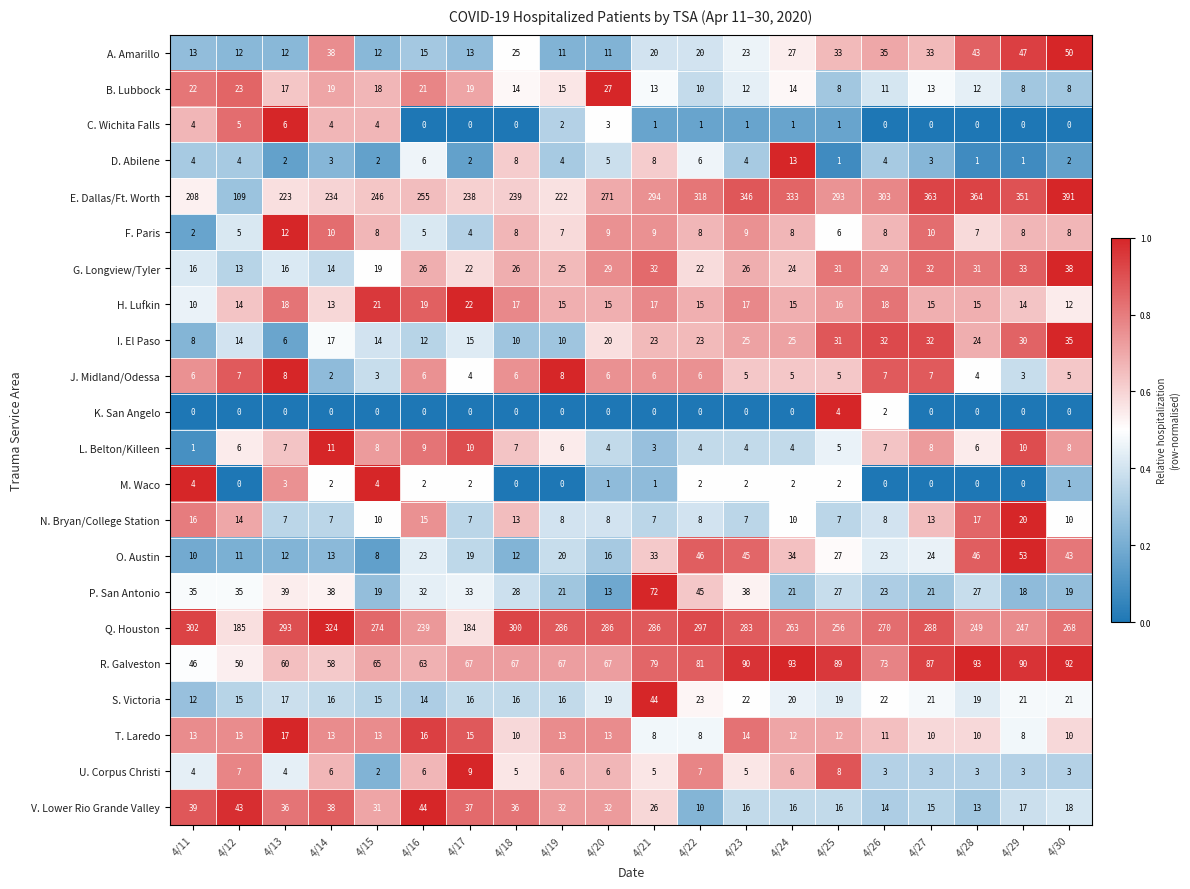

What is the sum of all Q. Houston values?

5380